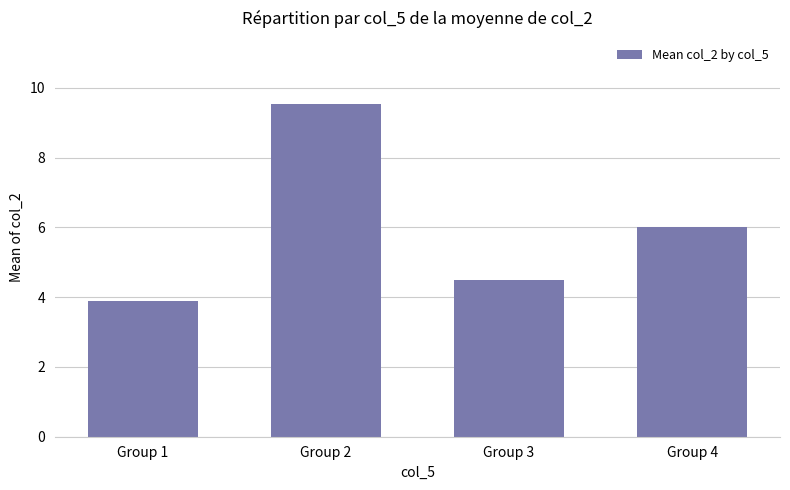

Reading right to left, extract all data points from this chart.

Group 4=6.0	Group 3=4.5	Group 2=9.5	Group 1=3.9